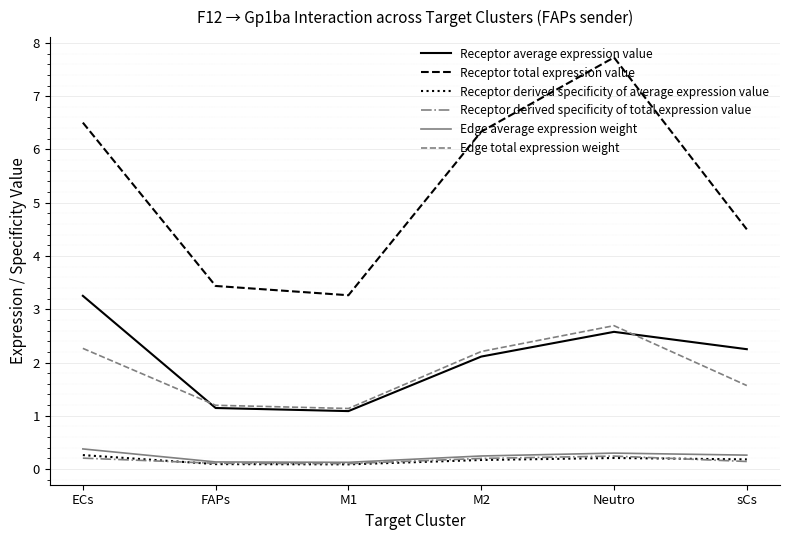

True or false: Receptor average expression value and Receptor derived specificity of average expression value cross at least once.

False